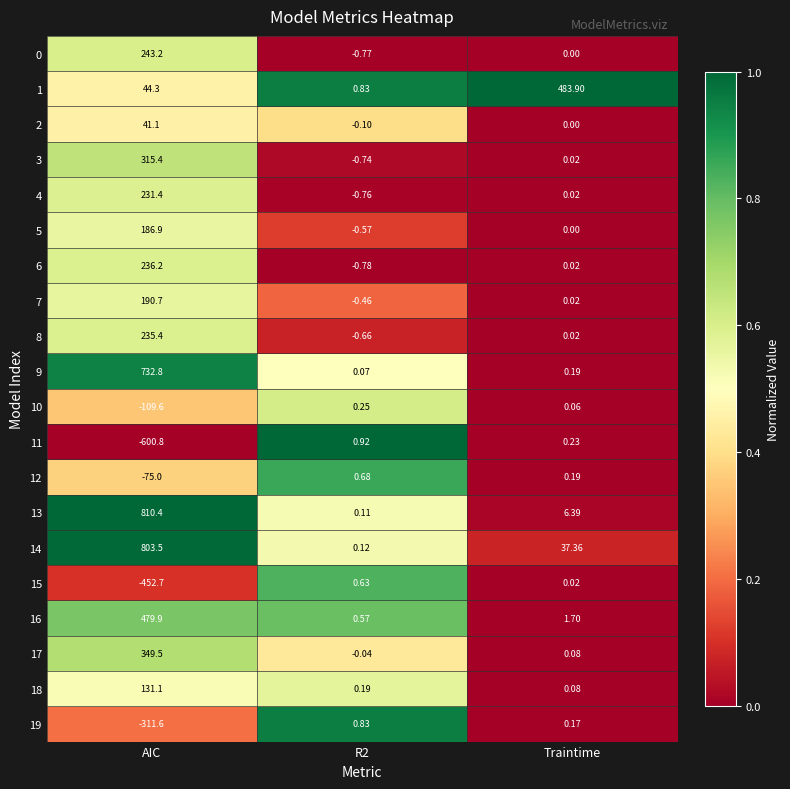

Is the value of 3 at R2 greater than the value of 8 at AIC?

No